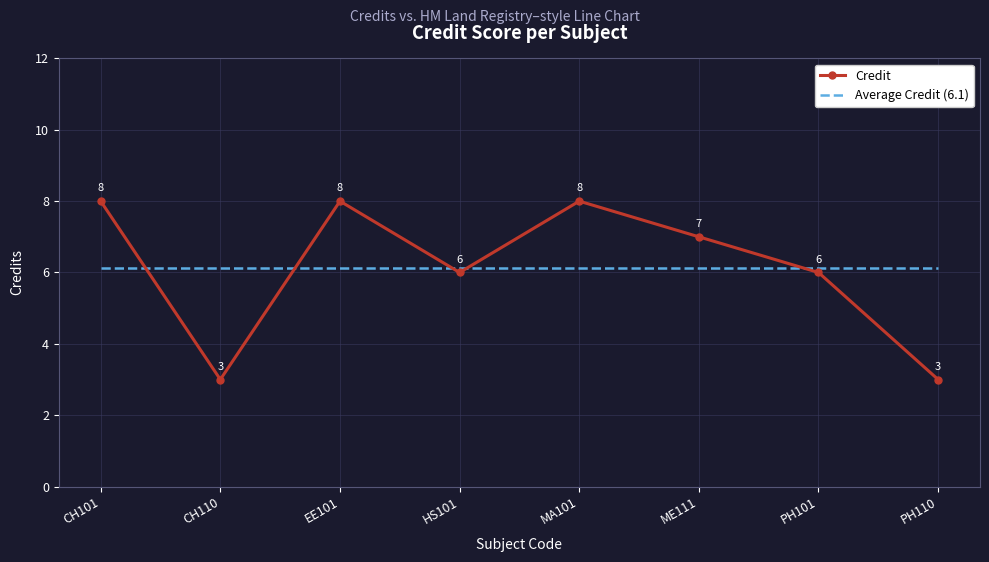

What position from the left is MA101?

5